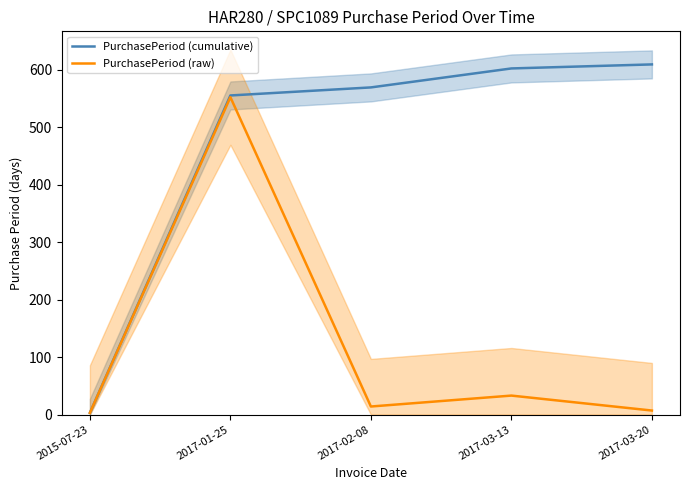

Is the value of PurchasePeriod (cumulative) at 2017-01-25 greater than the value of PurchasePeriod (raw) at 2017-01-25?

Yes